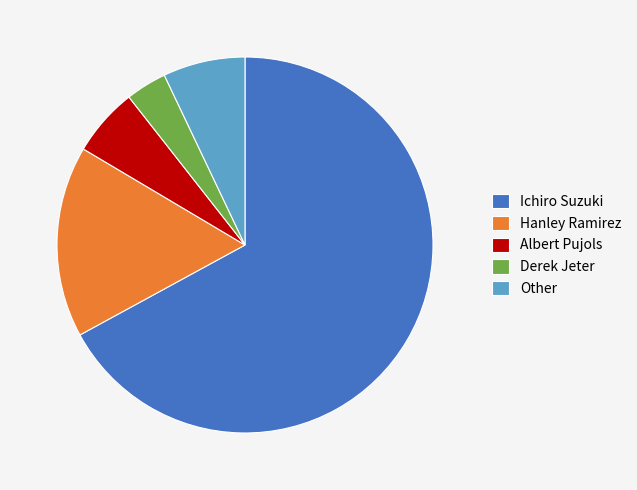

Is the sum of Other and Derek Jeter greater than half?

No